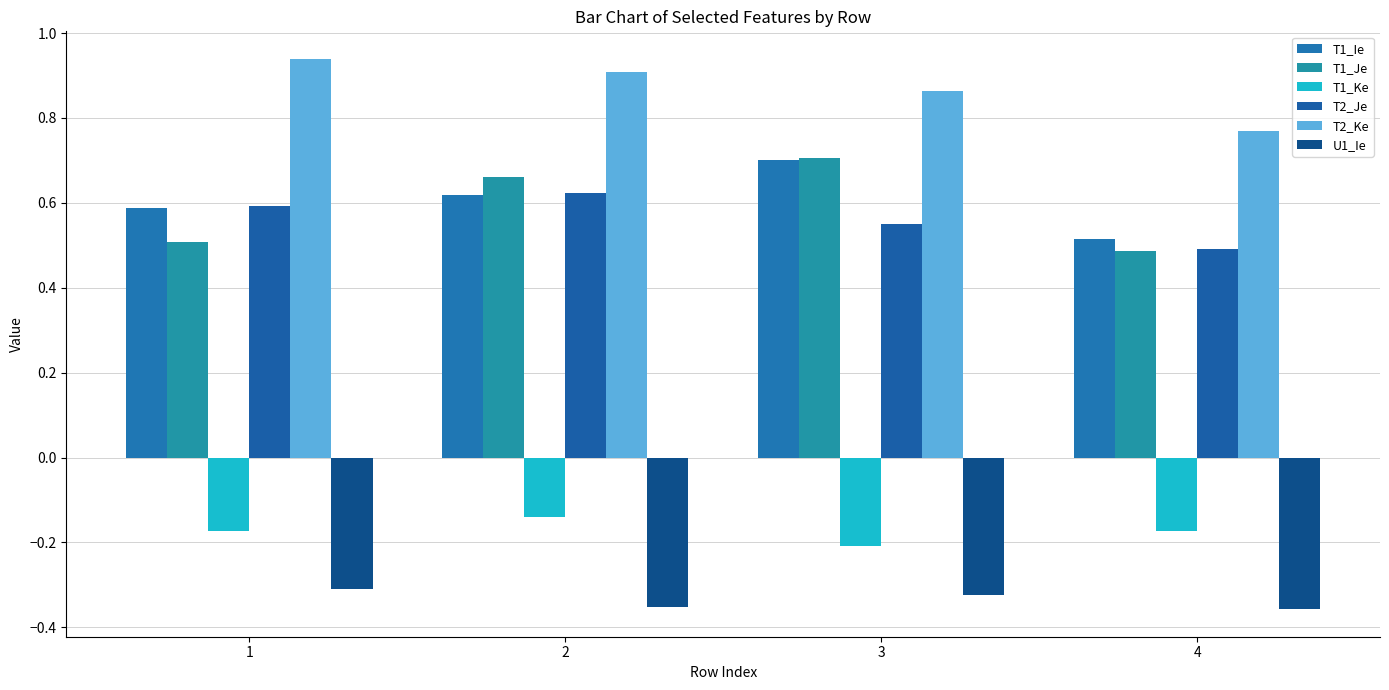

Does the chart contain stacked bars?

No